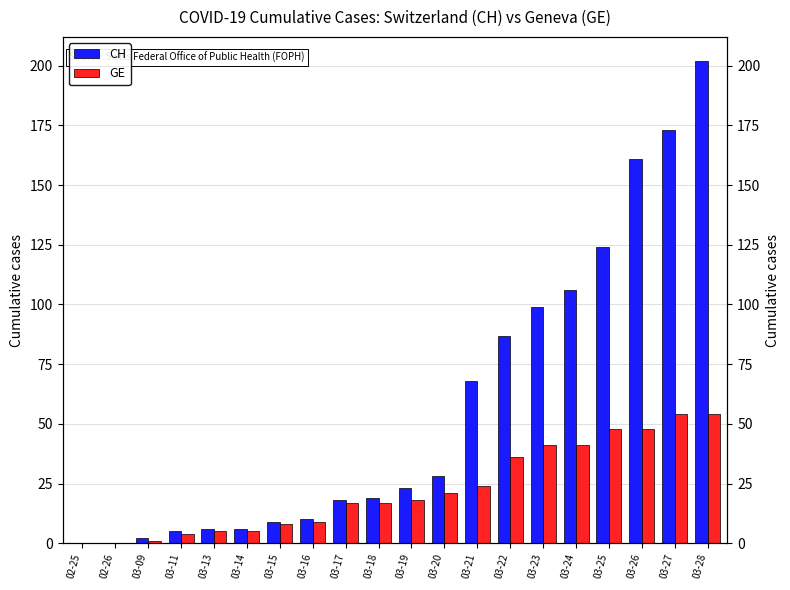

What is the sum of the CH values at 03-25 and 03-16?

134